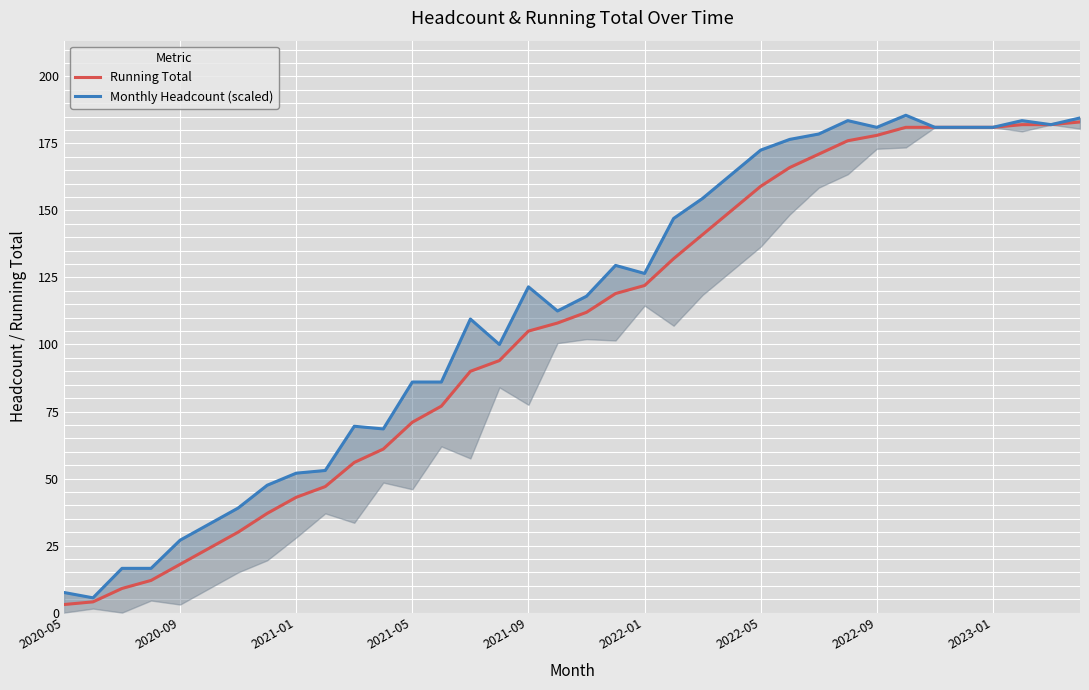

Which series has the largest range (max minus min)?

Running Total